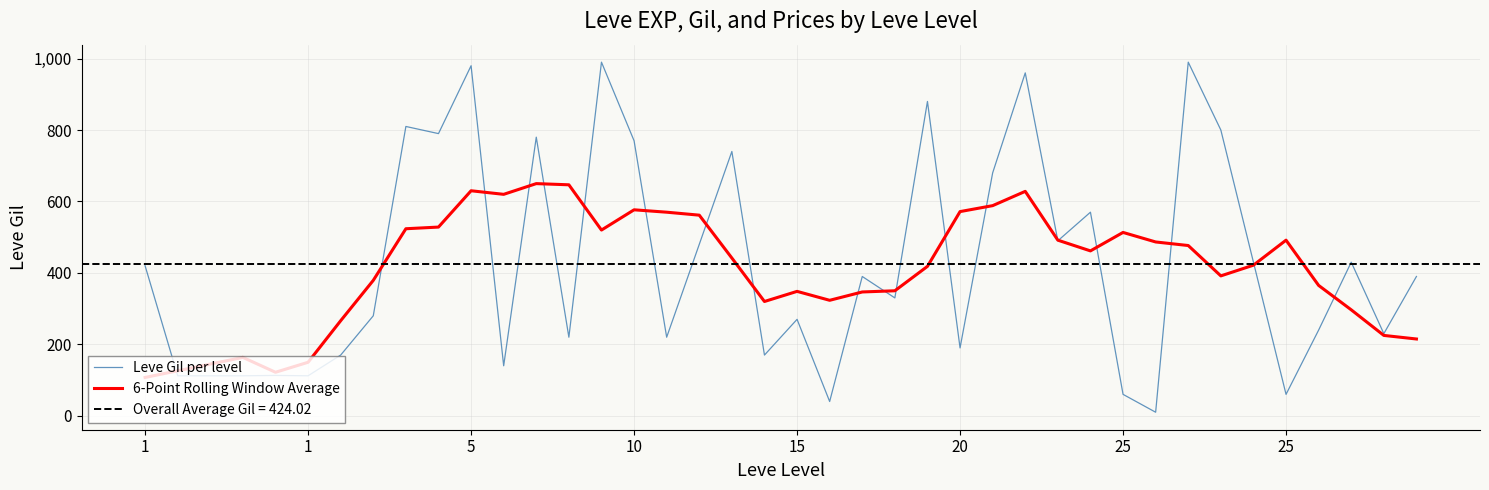

What is the sum of all 6-Point Rolling Window Average values?

16459.0